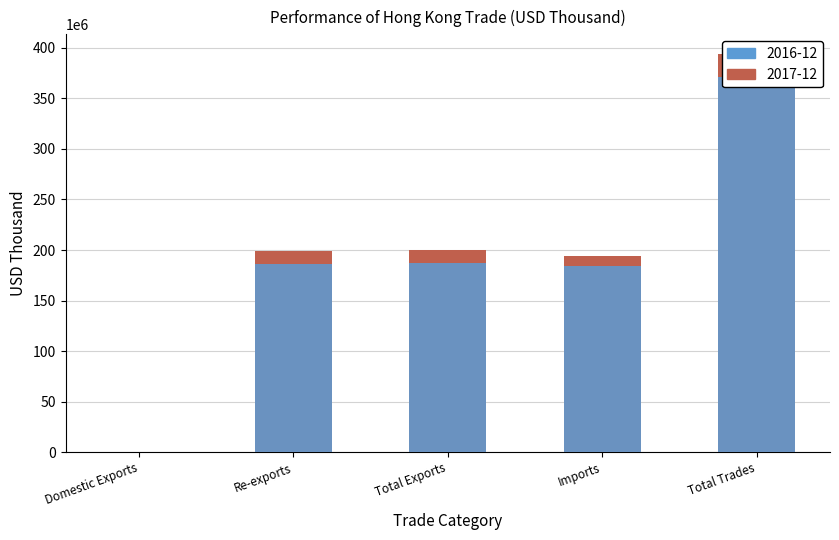

Reading right to left, transcribe all the data shown in this chart.

2016-12: 371098780.8	184336740.0	186762040.8	186012872.7	749168.1
2017-12: 393574112.6	193957051.2	199617061.4	199248397.0	368664.4